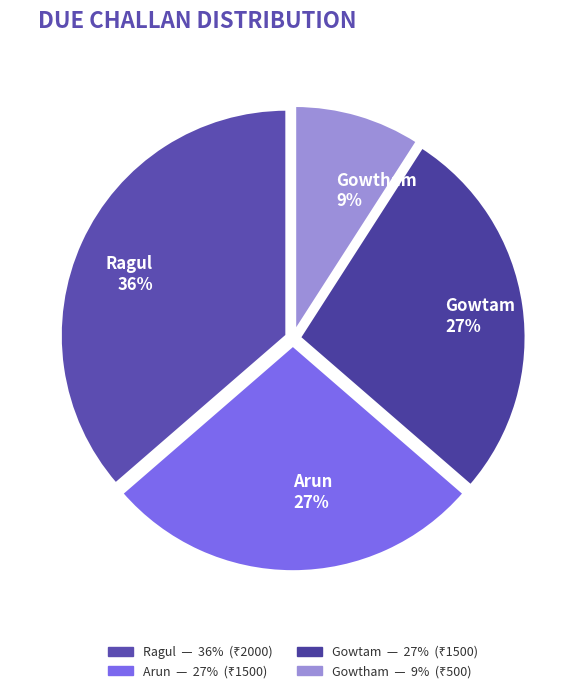

What is the smallest slice in the pie chart?

Gowtham